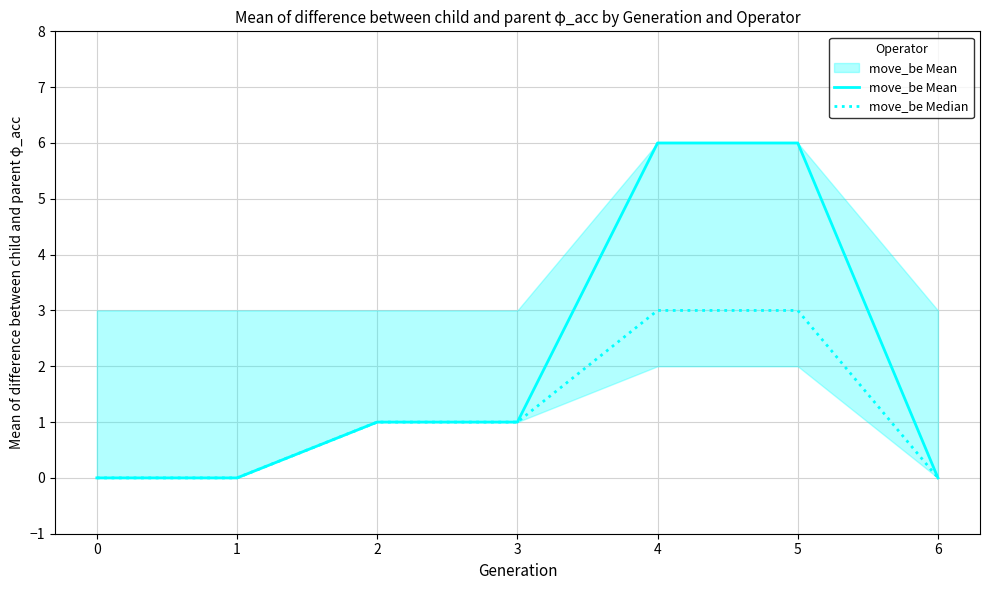

Reading left to right, what are all the values shown in this chart?

move_be Mean: 0	0	1	1	6	6	0
move_be Median: 0	0	1	1	3	3	0